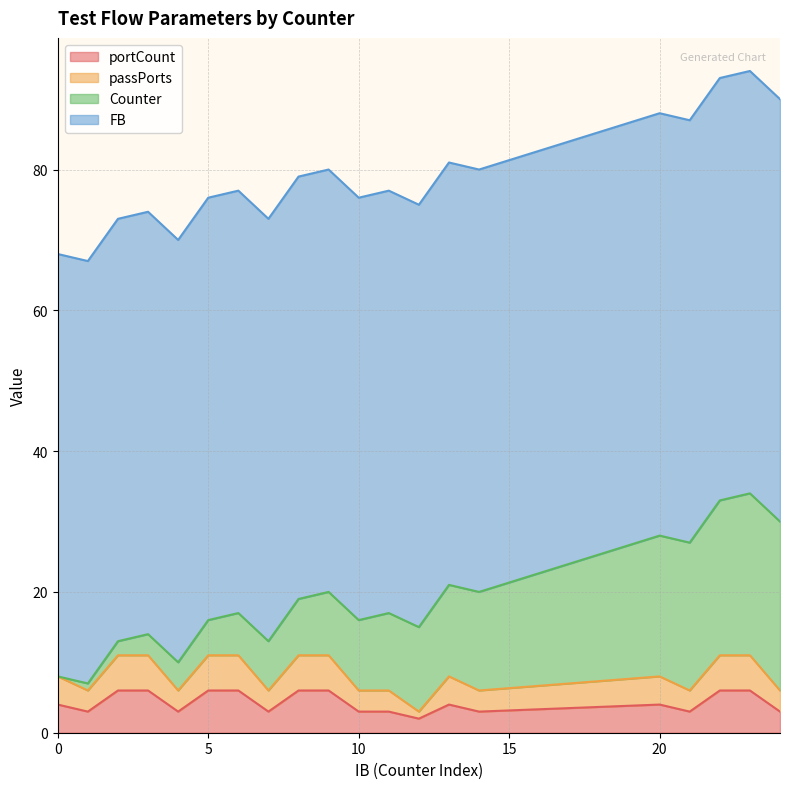

True or false: passPorts and portCount intersect in this chart.

False